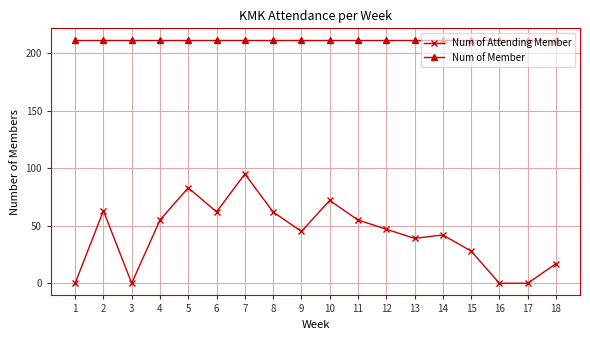

What is the difference between the second highest and minimum values in the Num of Attending Member series?

83